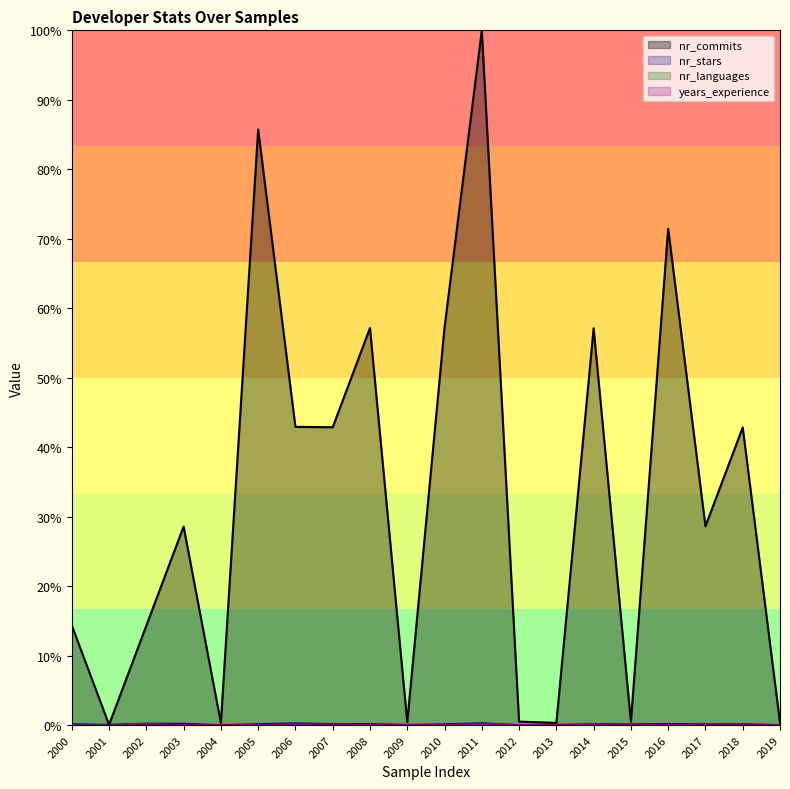

At which category is the sum across all series the highest?

2011